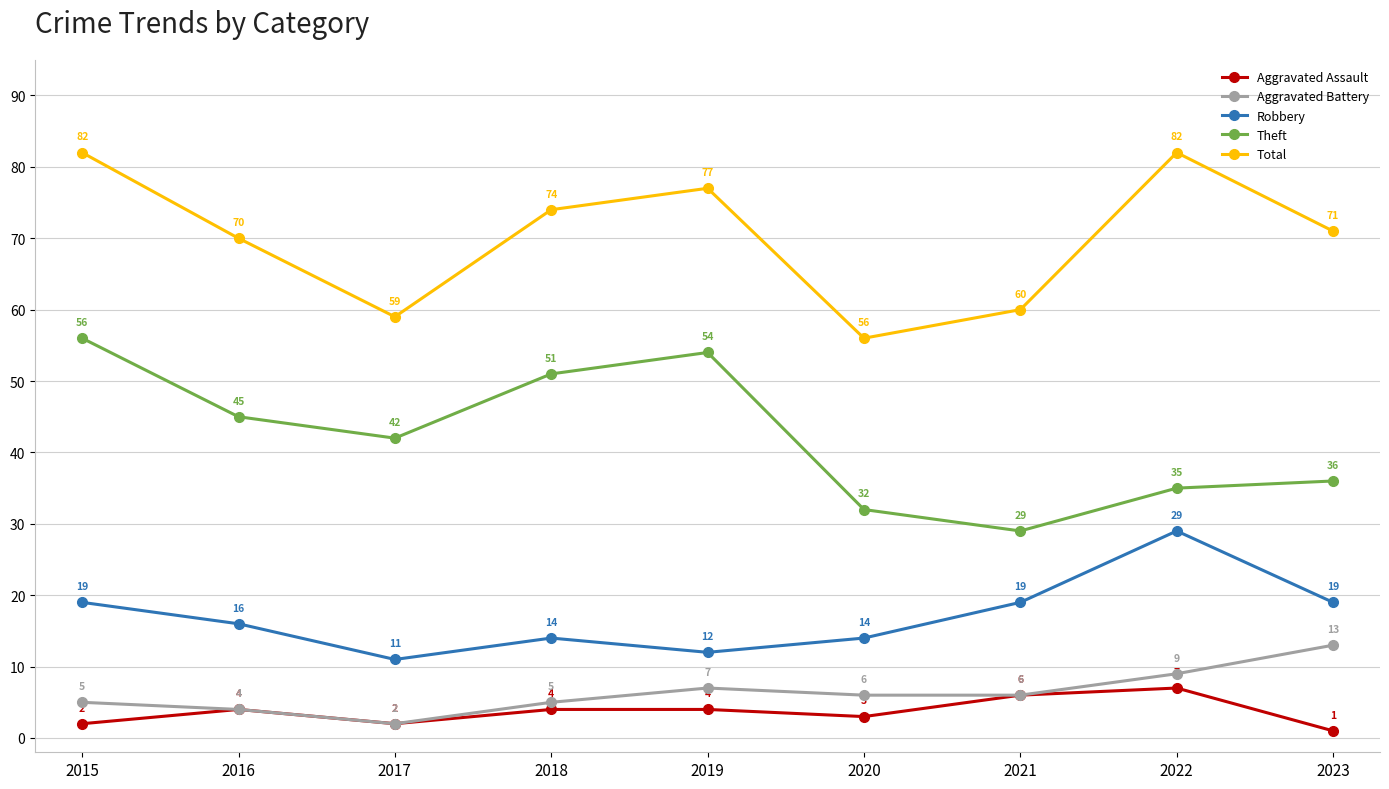

What is the sum of all Theft values?

380